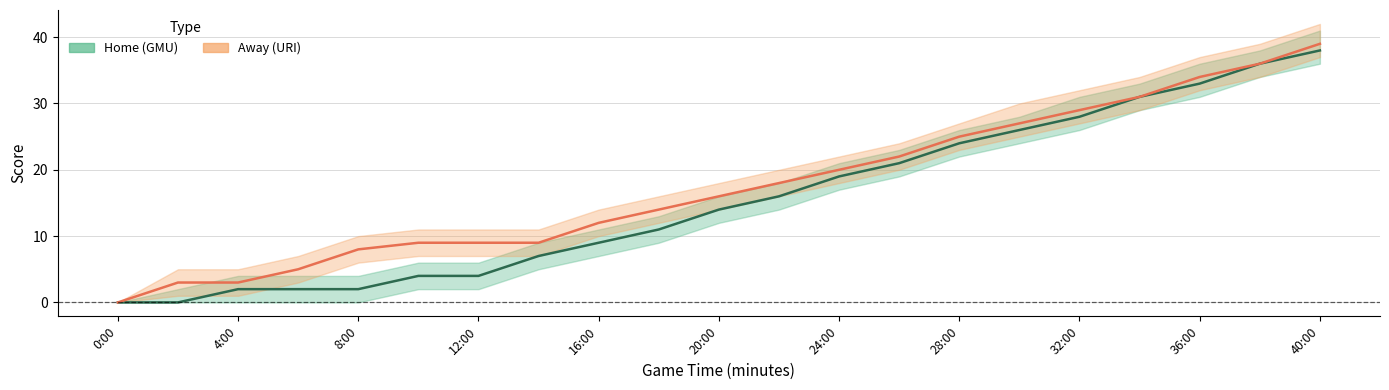

What is the sum of all Home values?

327